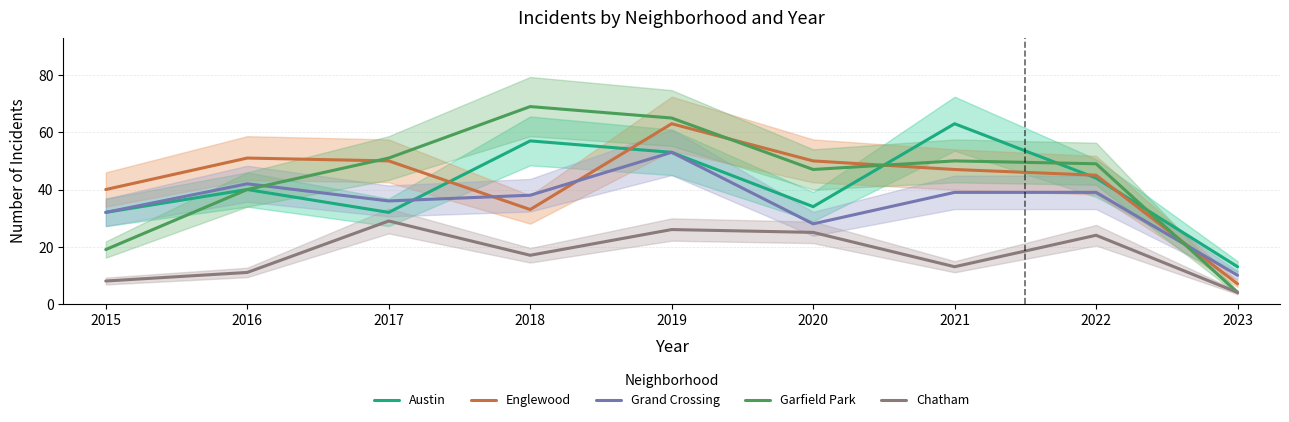

What is the spread (max minus min) of values at 2023?

9